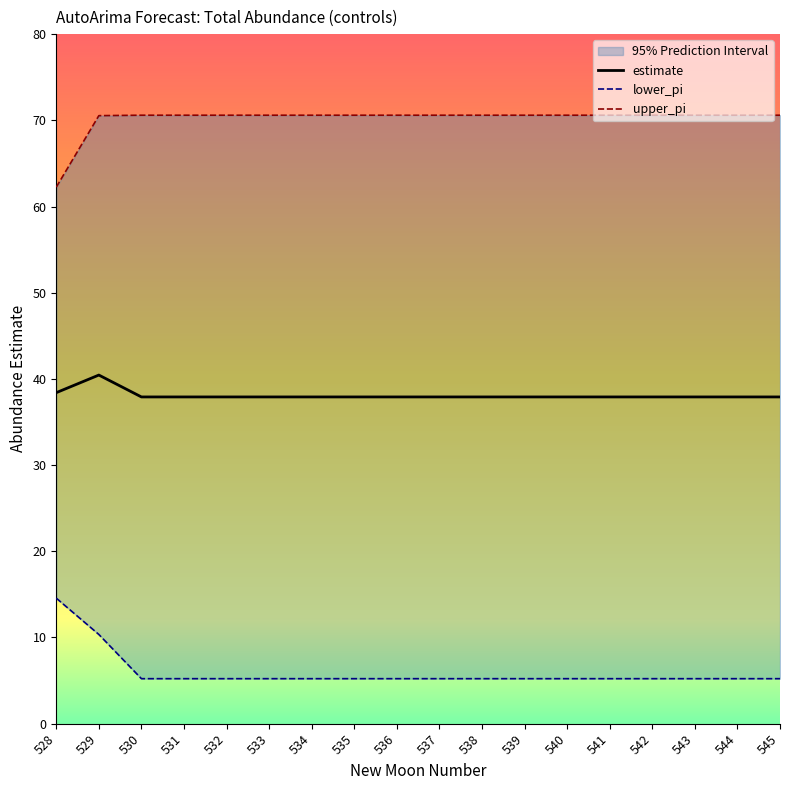

The estimate series shows 37.9 at 530. True or false?

True